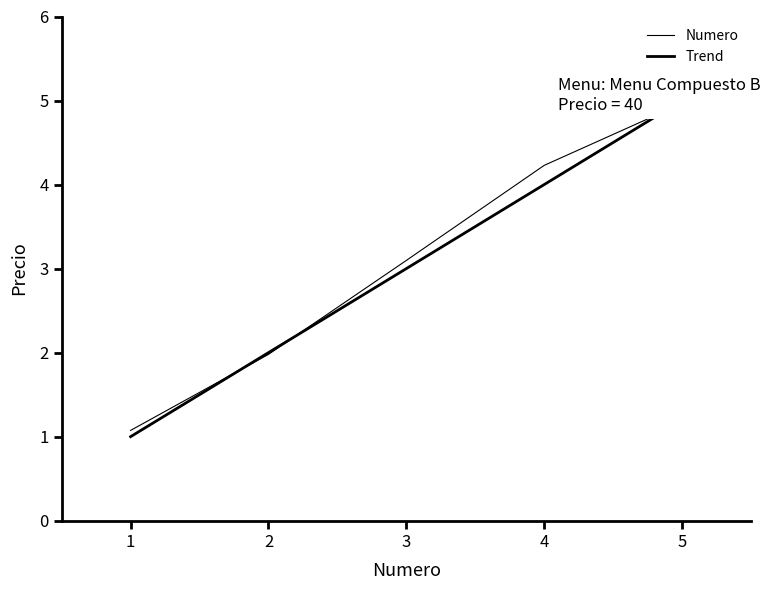

Which series has the widest spread of values?

Trend